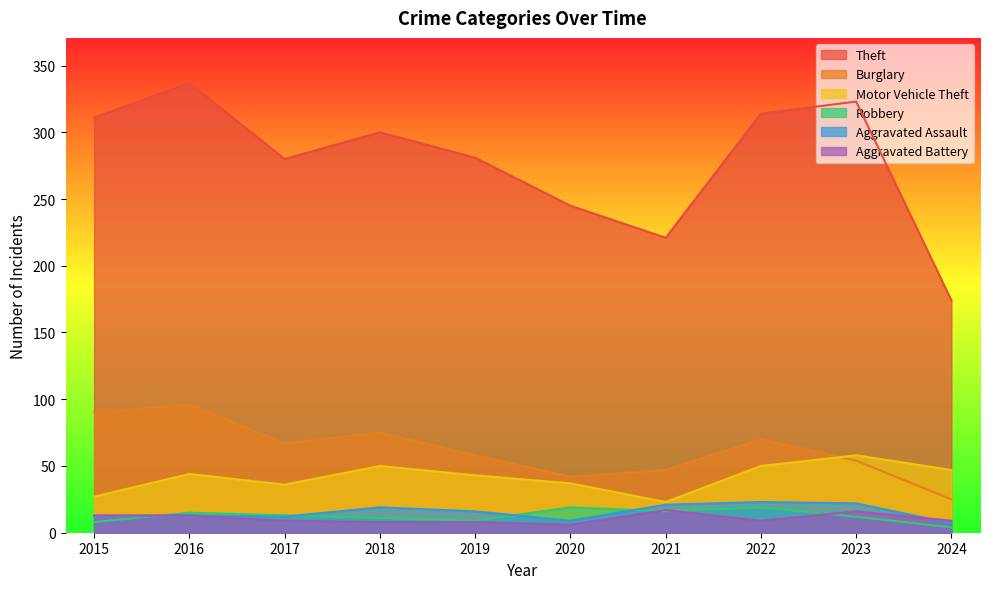

The Burglary series shows 47 at 2021. True or false?

True